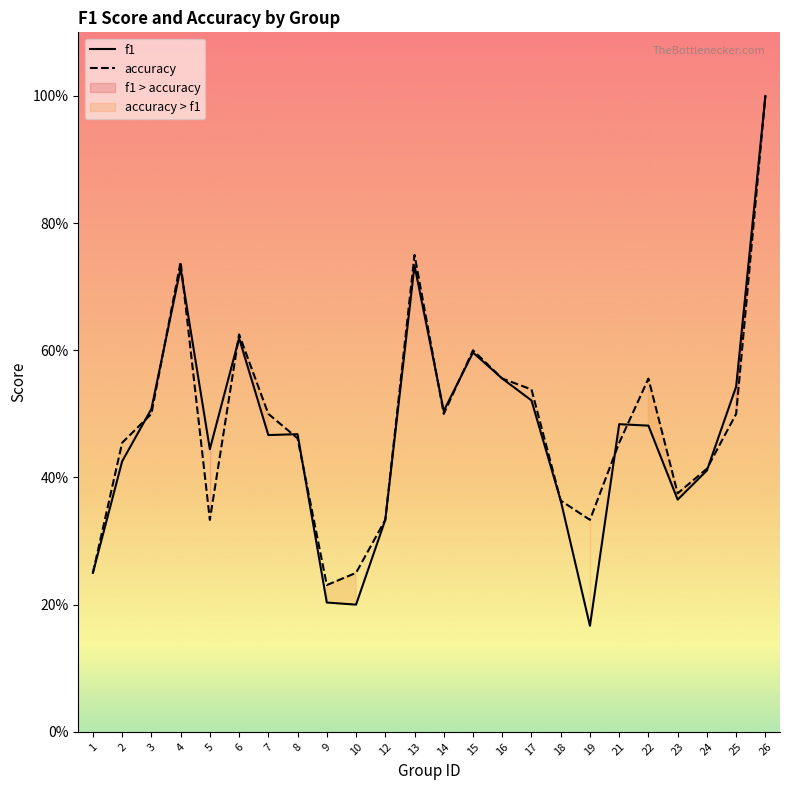

How many times do accuracy and f1 cross each other?

11